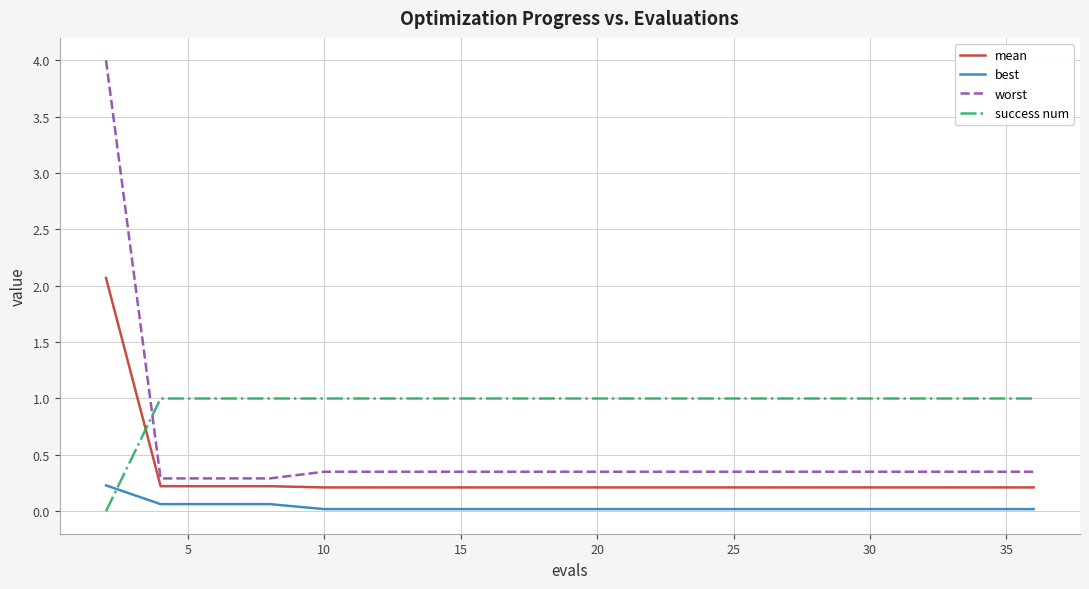

List the series in order of their overall mean, highest first.

success num, worst, mean, best